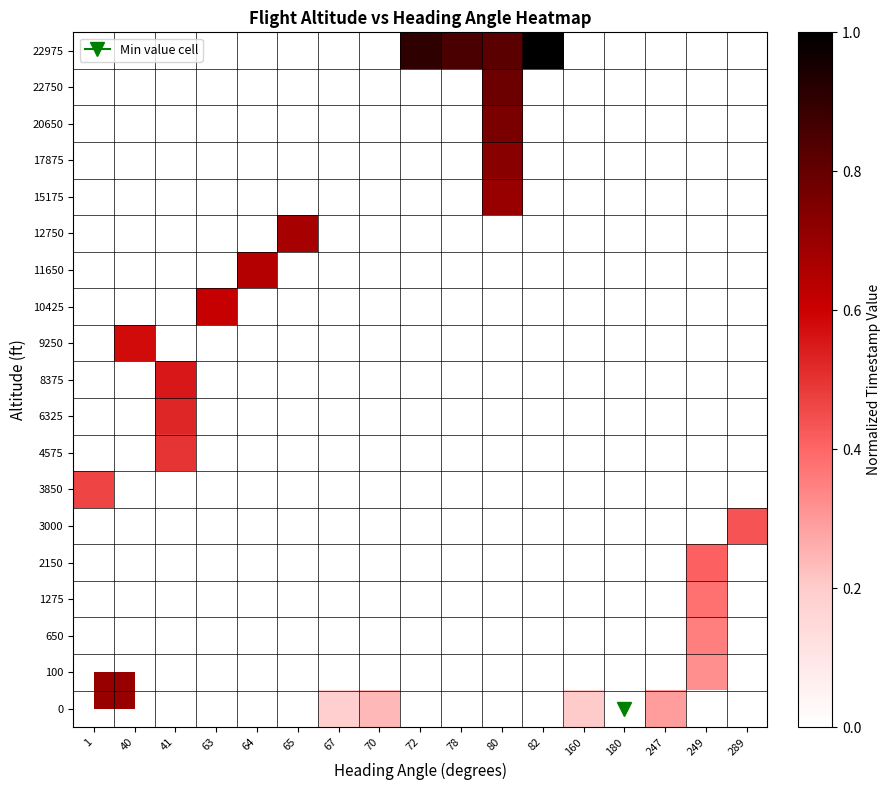

At which label does row_0 first exceed 0?

67